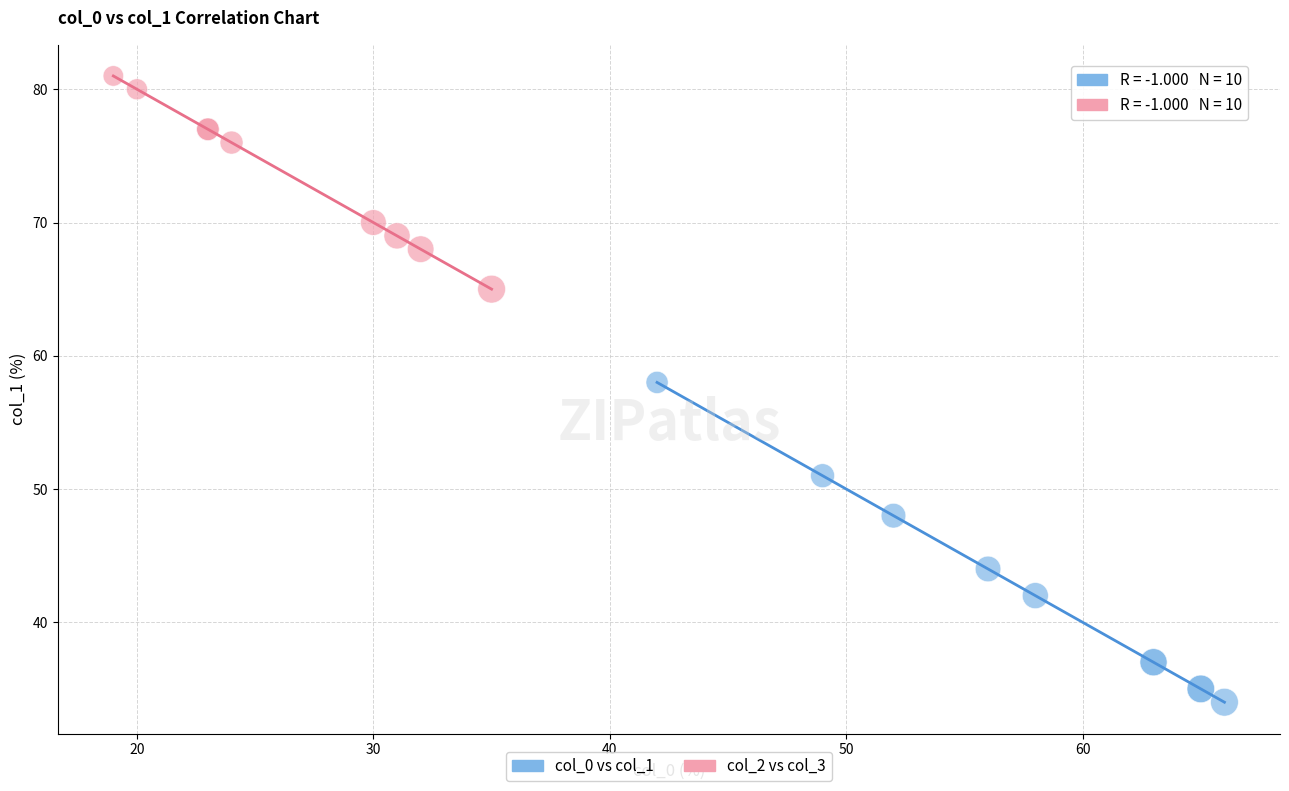

Which series has the largest Y range (max minus min)?

col_0 vs col_1